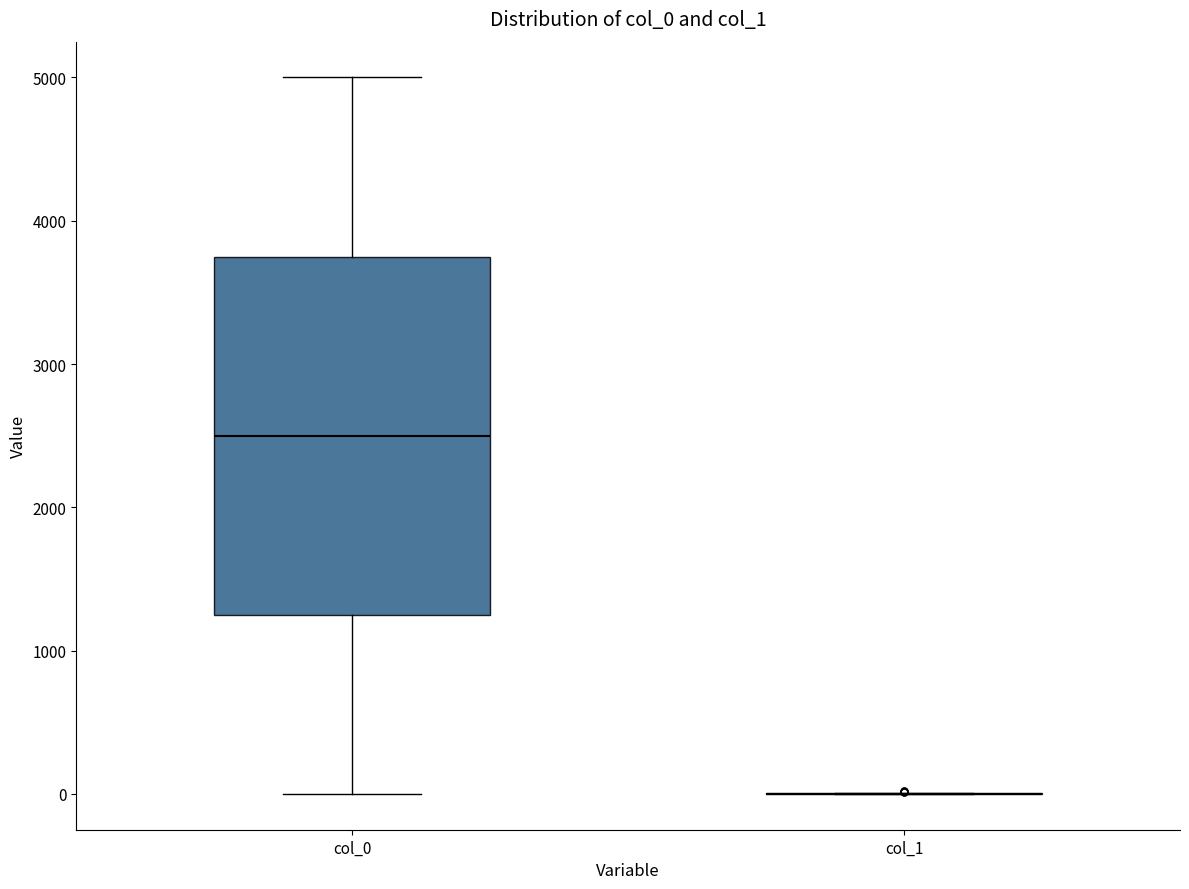

Where does the lower whisker of the box for col_0 end on the y-axis? The values are not printed on the chart, so give them approximately, as read against the axis.

0